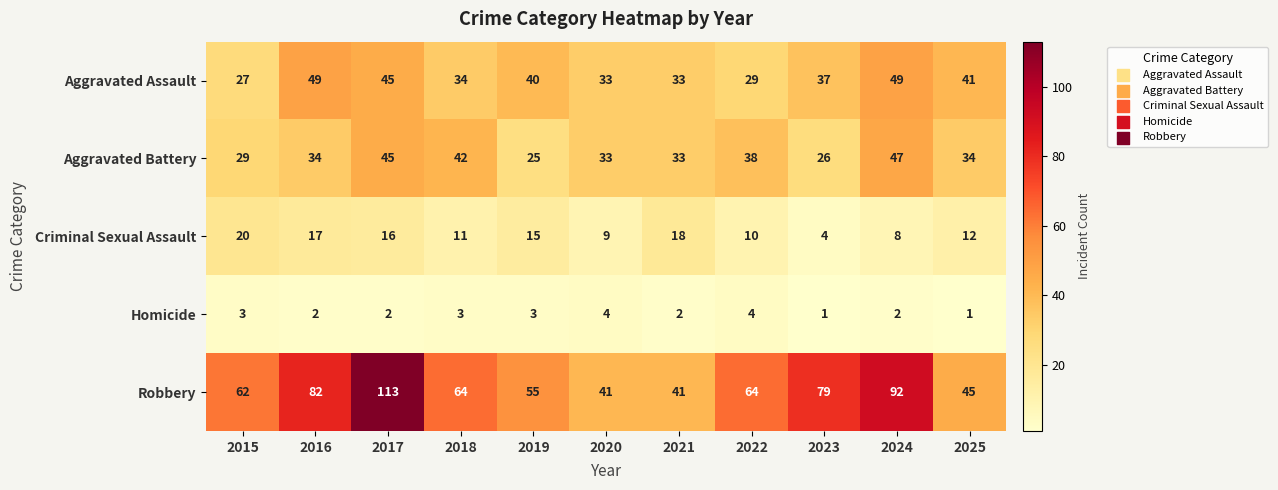

Where is Aggravated Assault nearest to the value 38?

2023